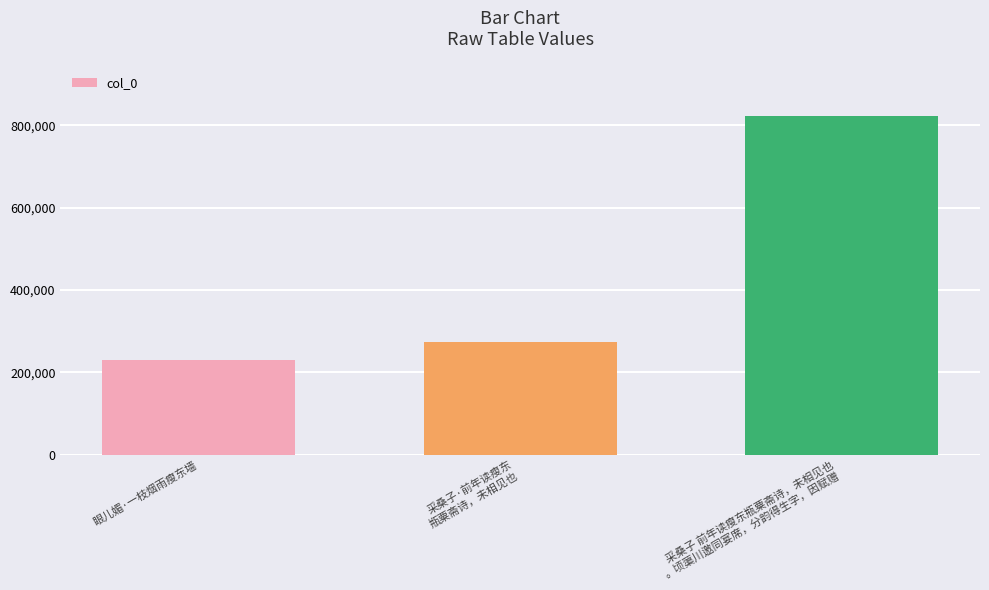

True or false: the data shows 230469 at 眼儿媚·一枝烟雨瘦东墙.

True